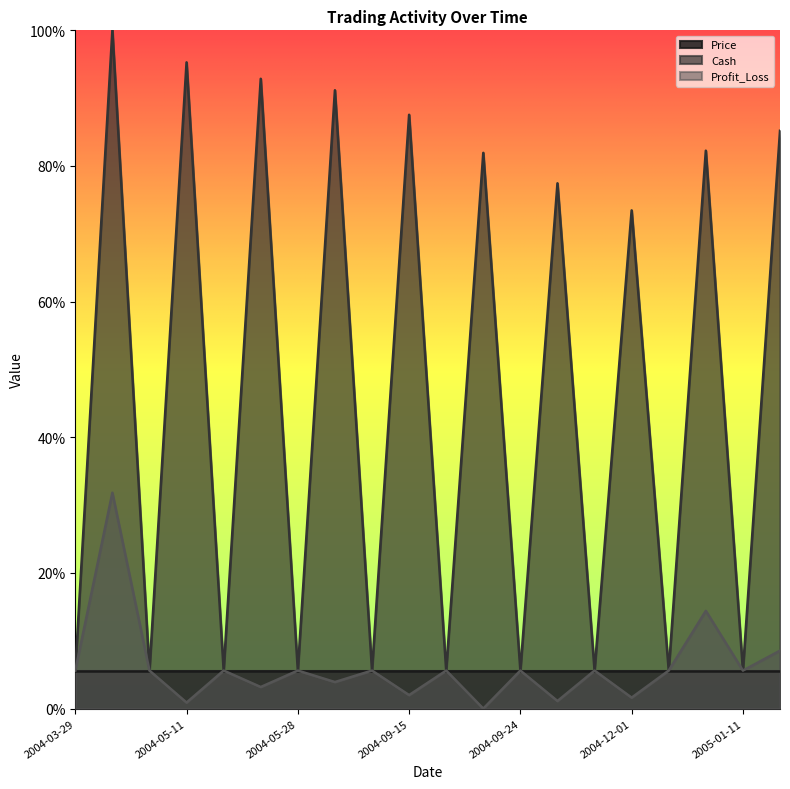

How many lines are shown in the chart?

3